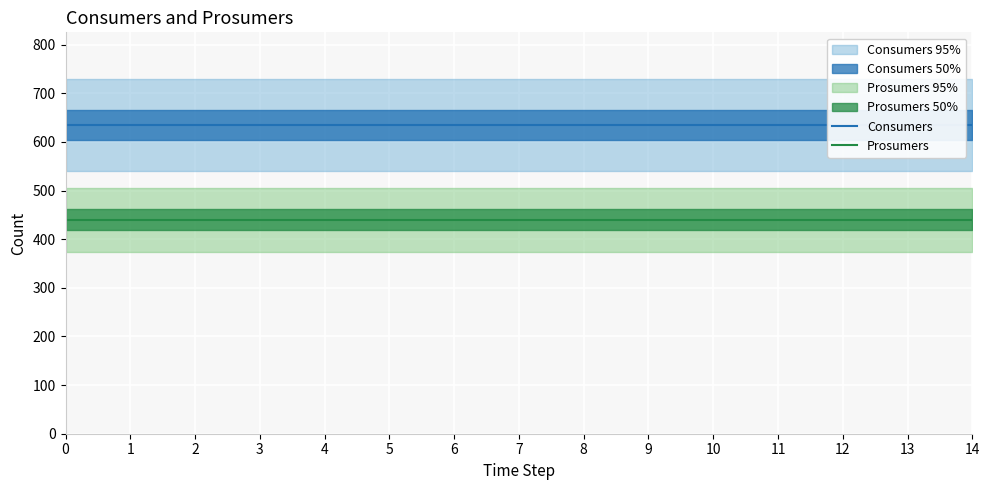

Does the chart display data point markers on the line(s)?

No